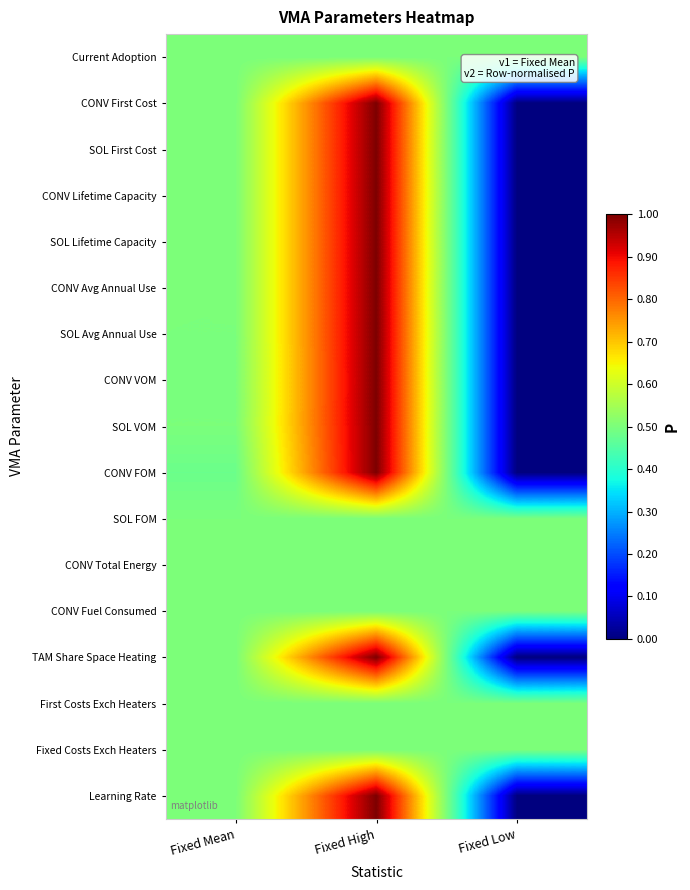

At which category is the sum across all series the highest?

Fixed High